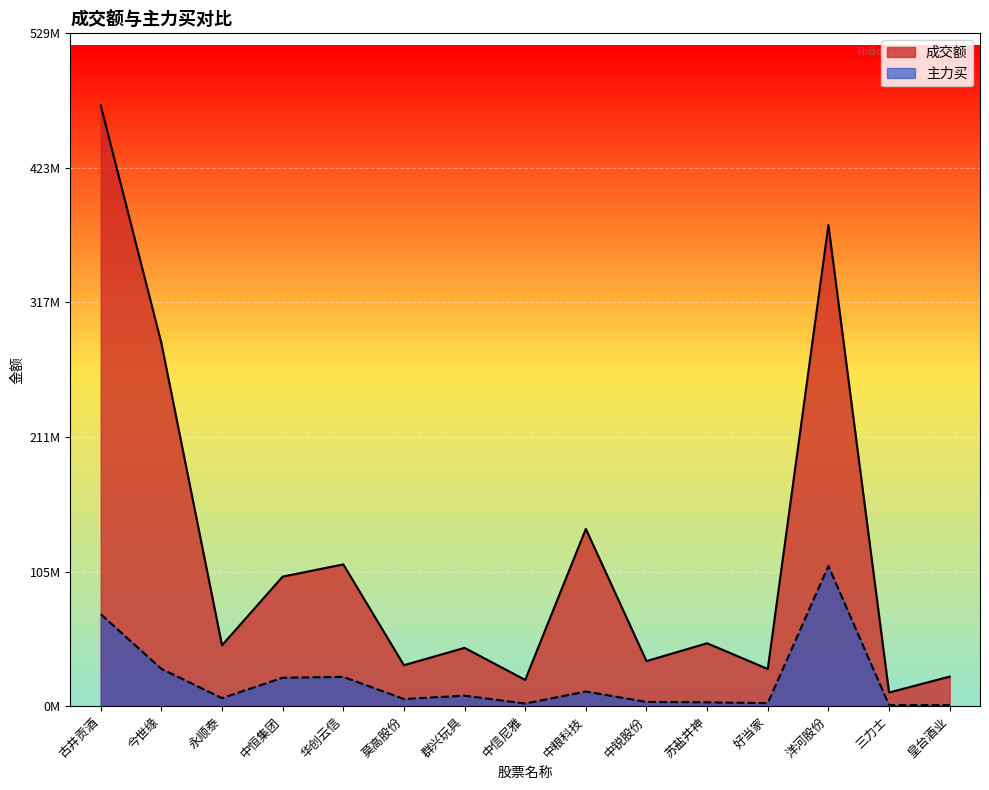

True or false: 主力买 and 成交额 cross at least once.

False